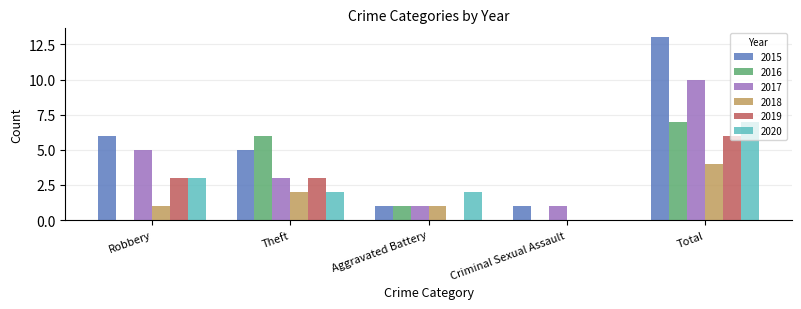

Count the number of data series in this chart.

6